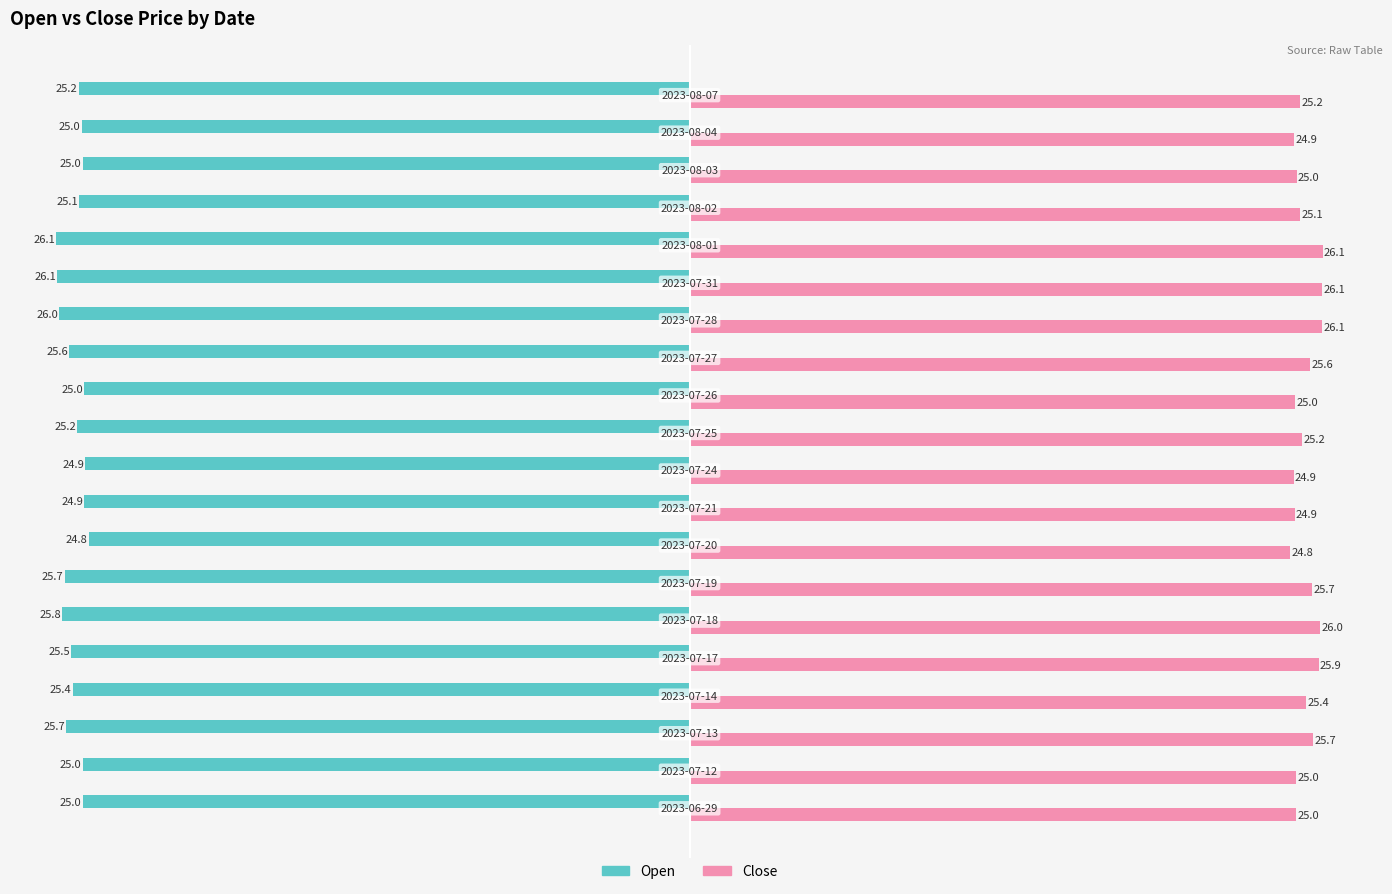

What is the difference between the maximum and minimum values in the Close series?

1.3